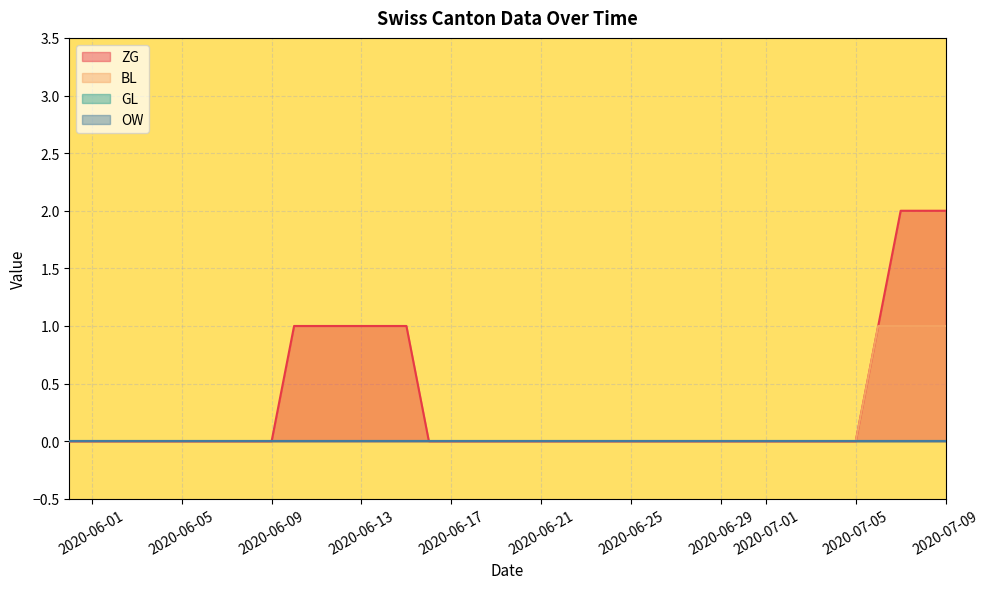

At how many categories does at least one series exceed 0?

8